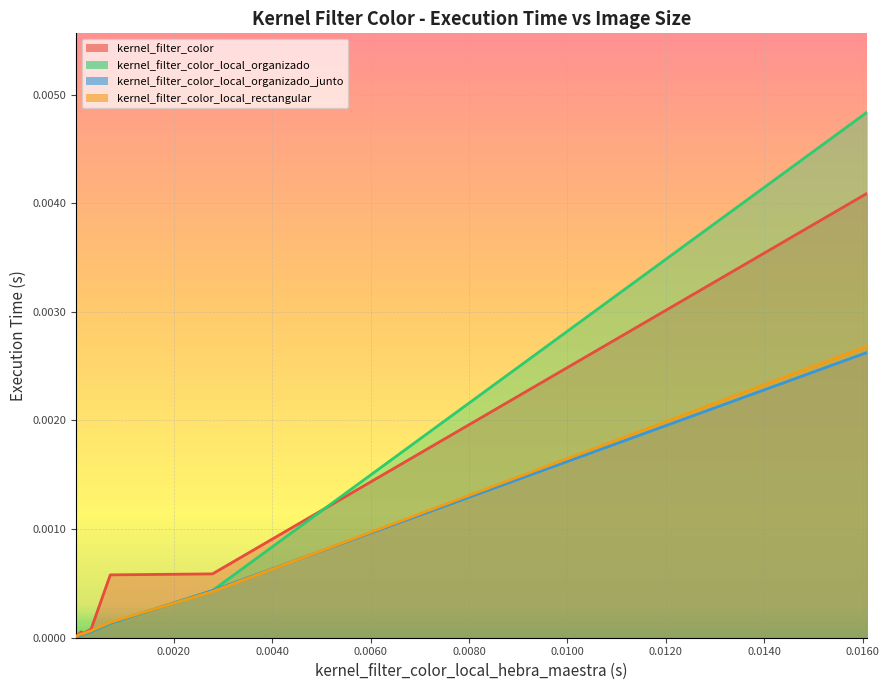

List the series in order of their peak value, highest first.

kernel_filter_color_local_organizado, kernel_filter_color, kernel_filter_color_local_rectangular, kernel_filter_color_local_organizado_junto